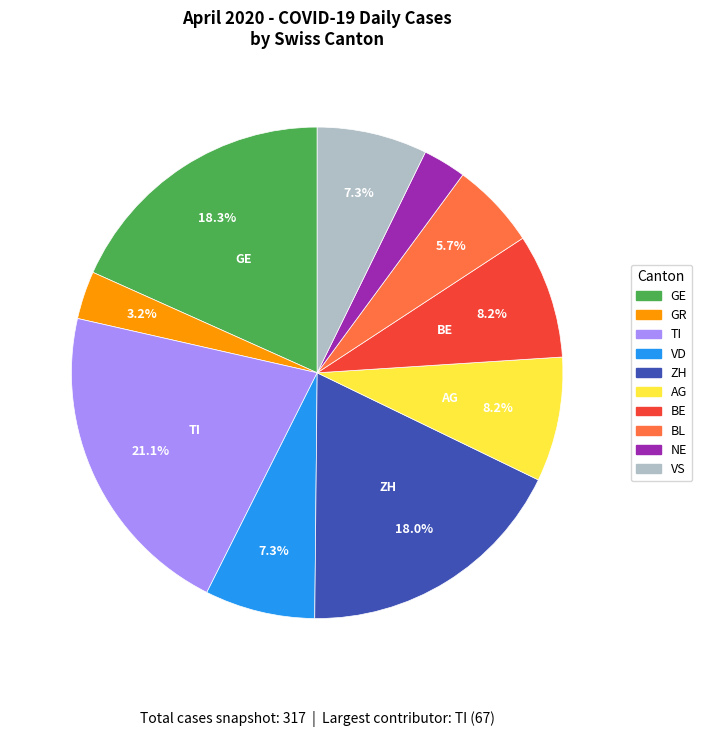

Is there a majority slice in this chart?

No